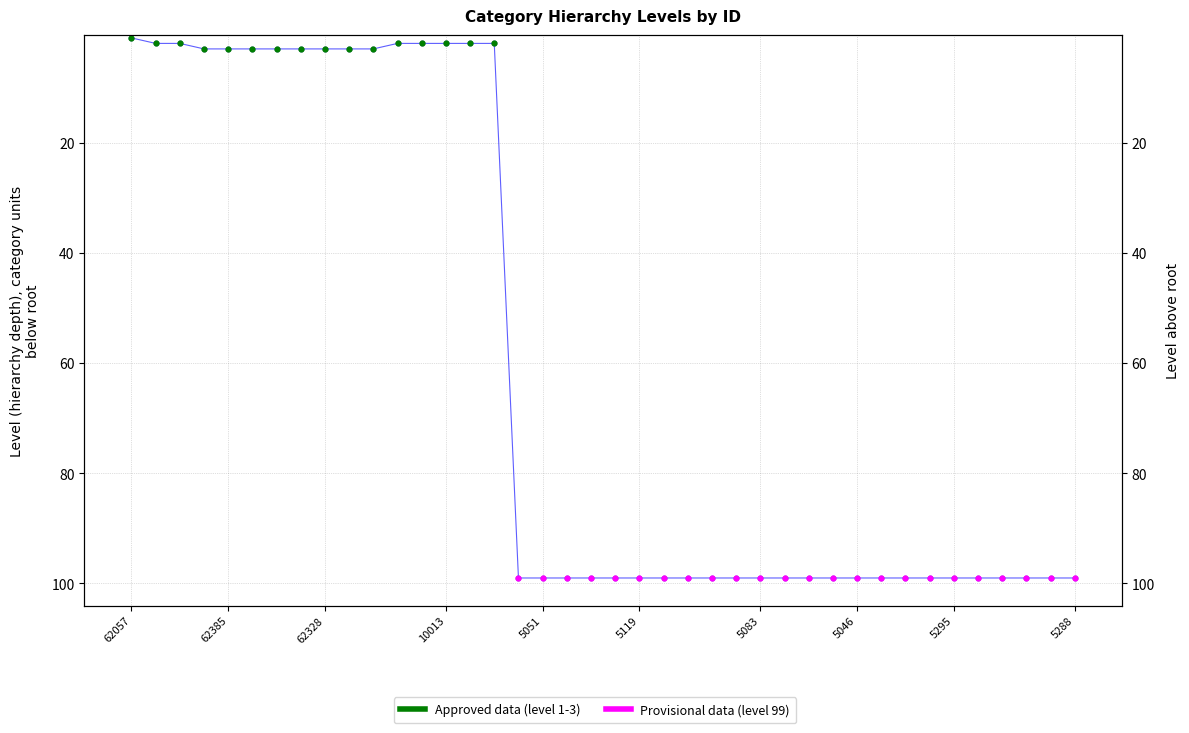

What is the change in value from 10013 to 15?

-1